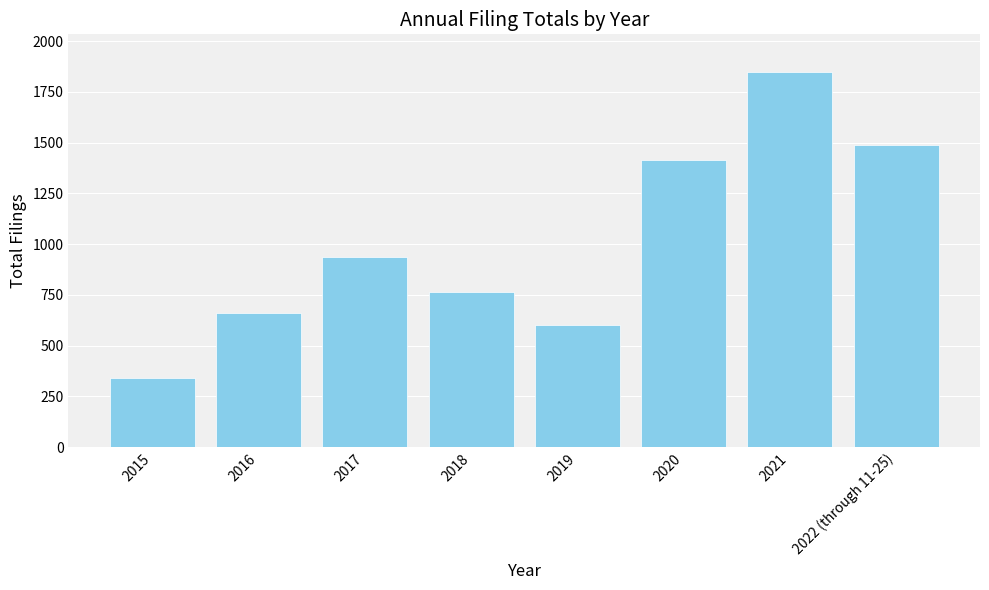

Reading right to left, transcribe all the data shown in this chart.

1490	1849	1413	603	764	937	663	340